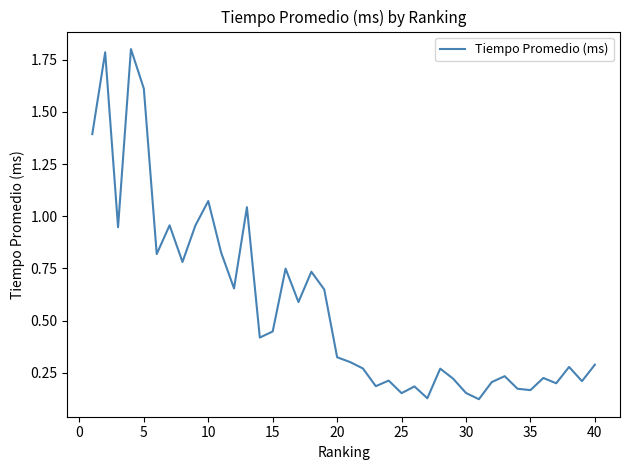

What is the greatest value displayed?

1.8